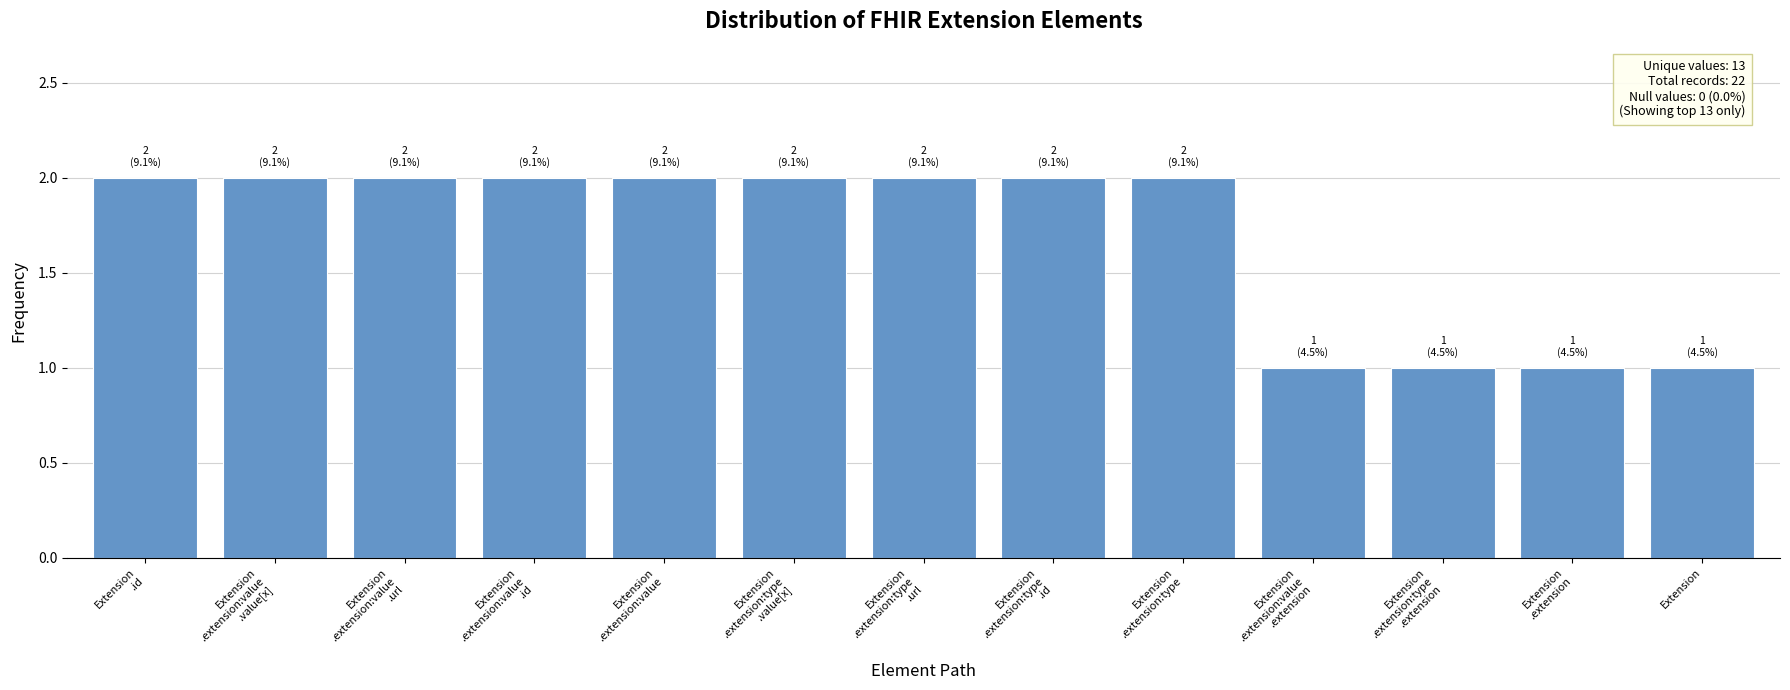

What is the maximum value shown in the chart?

2